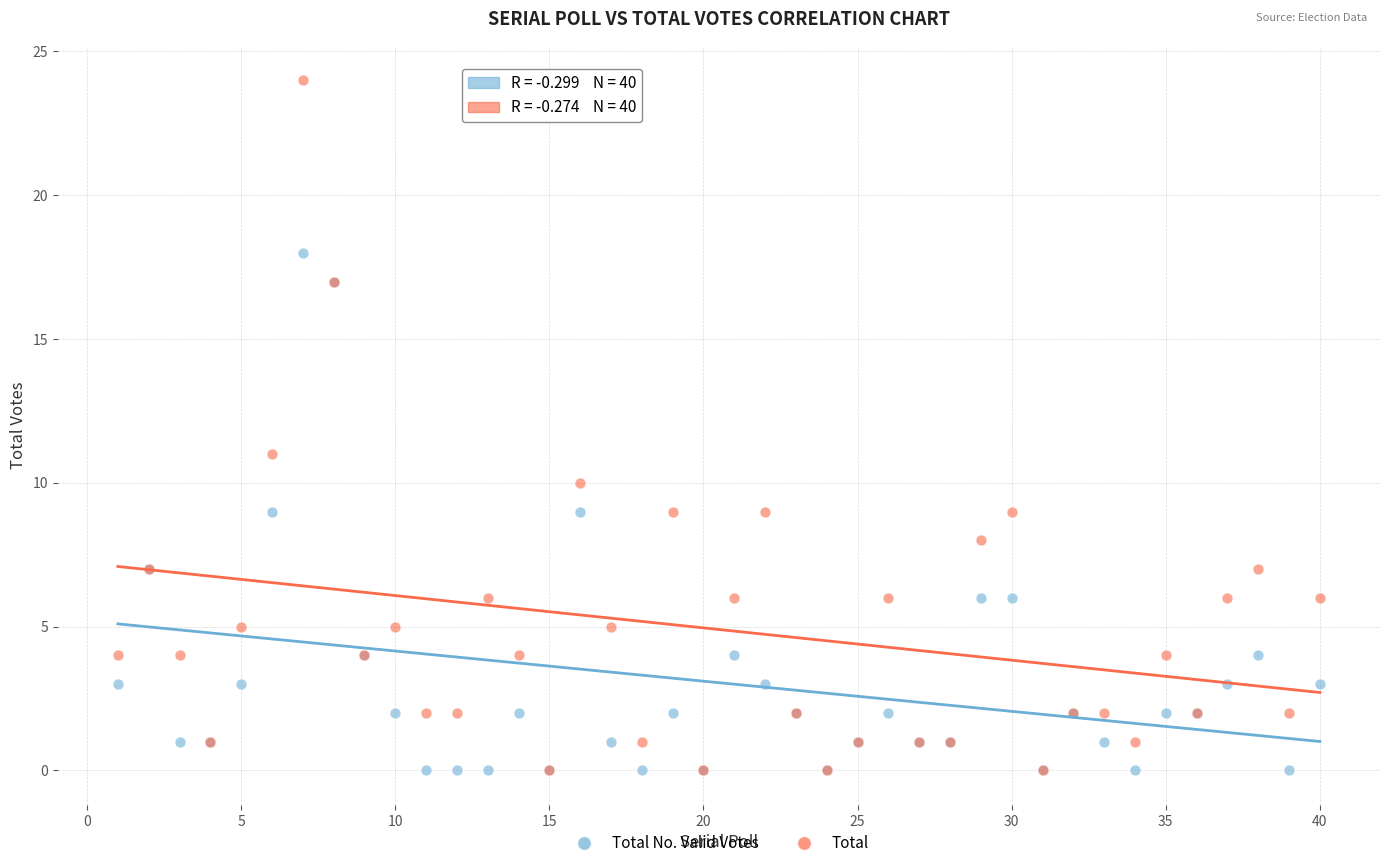

Which series reaches the maximum Y coordinate?

Total